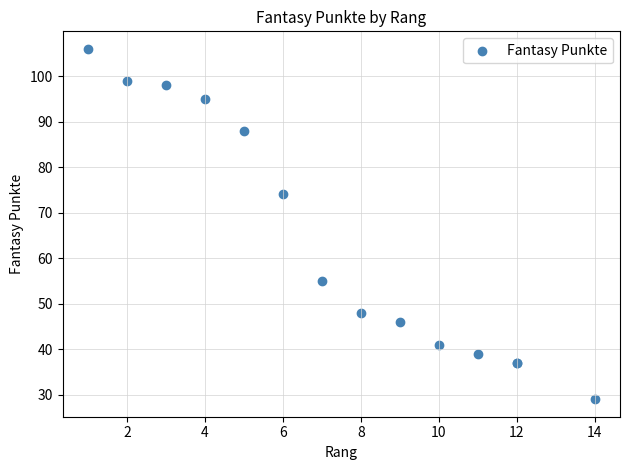

What Y value in the scatter plot is closest to 67?

74